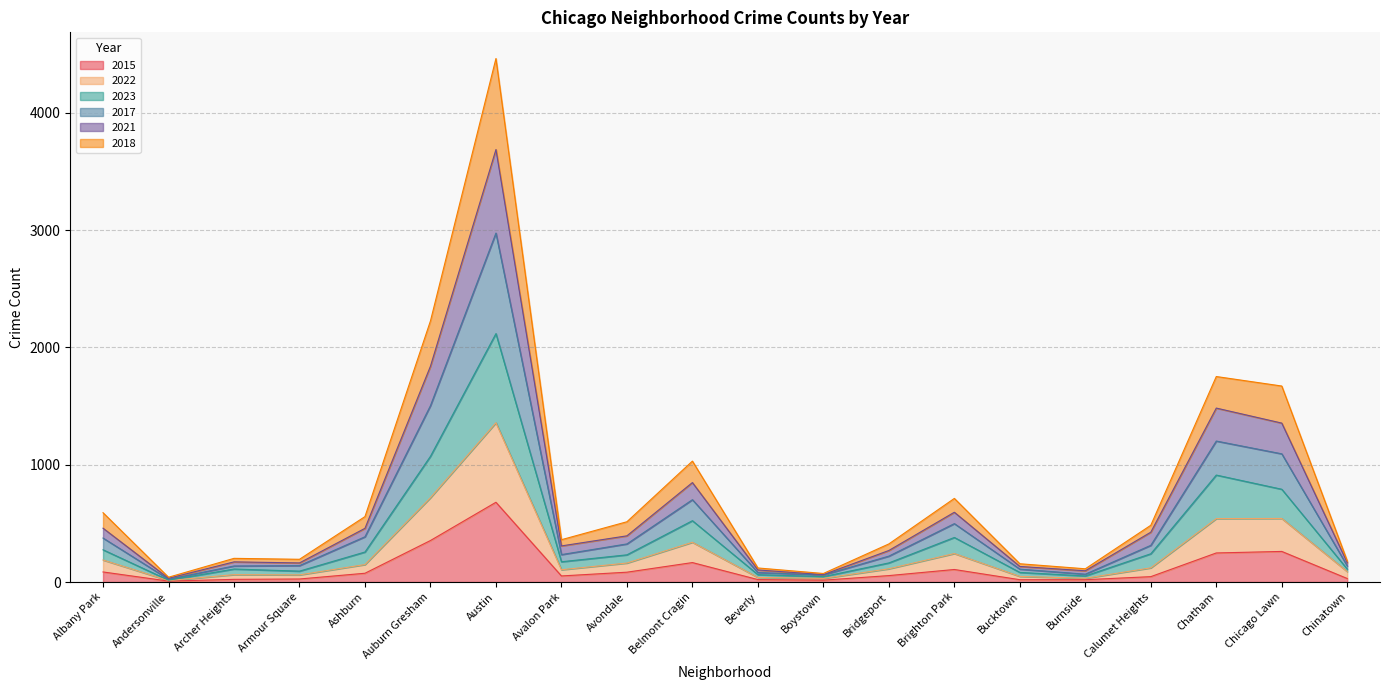

True or false: 2021 and 2018 cross at least once.

False